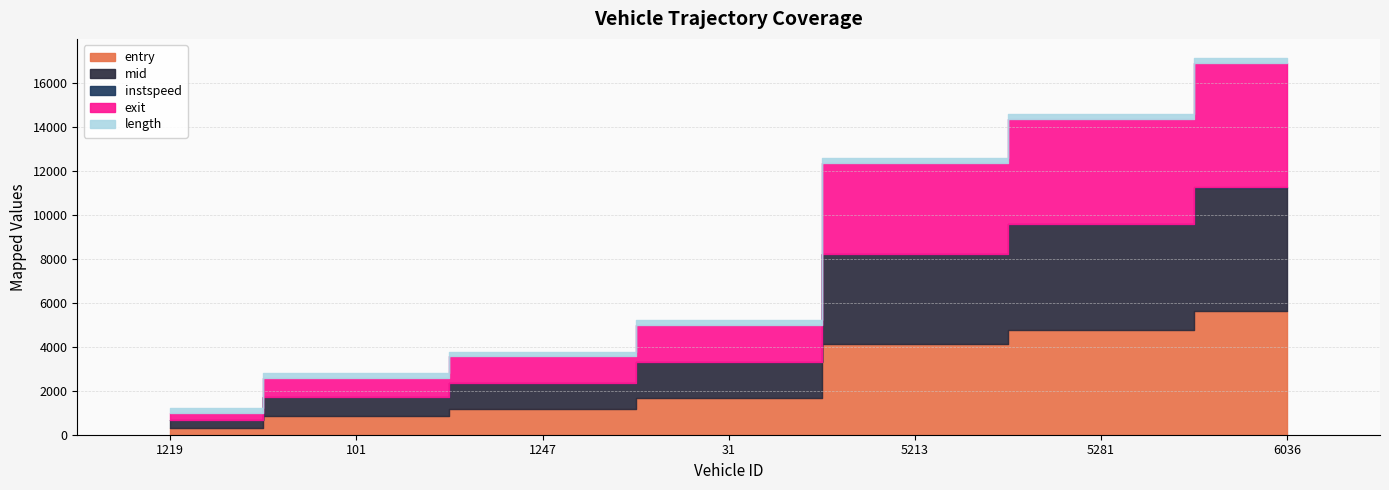

True or false: exit and entry cross at least once.

False